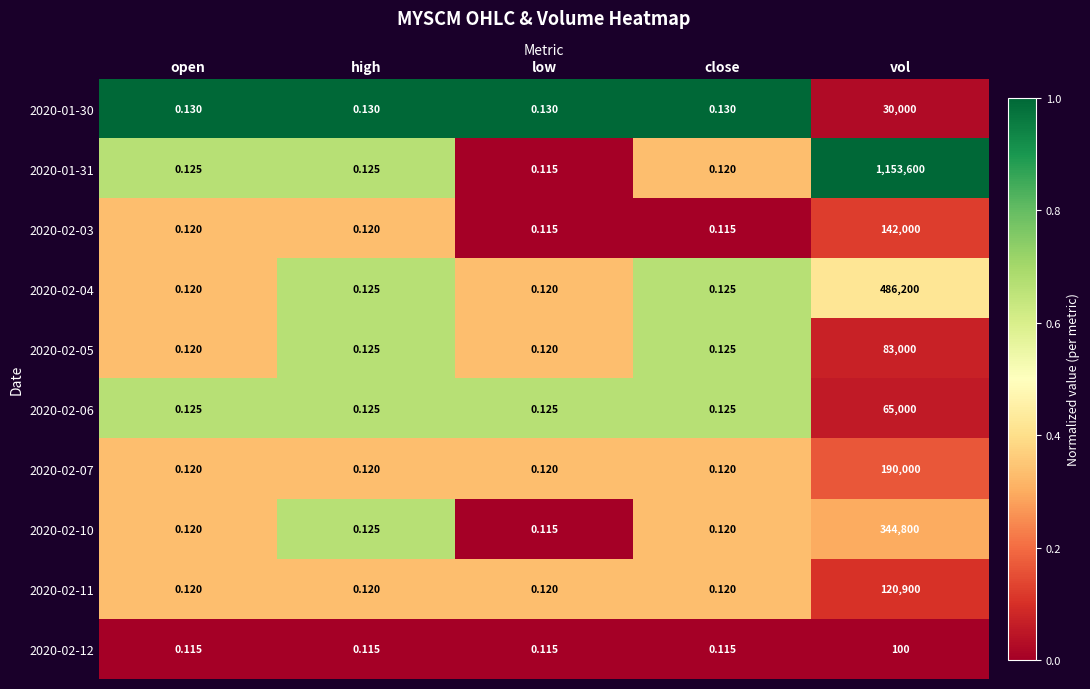

At which category is the sum across all series the highest?

vol